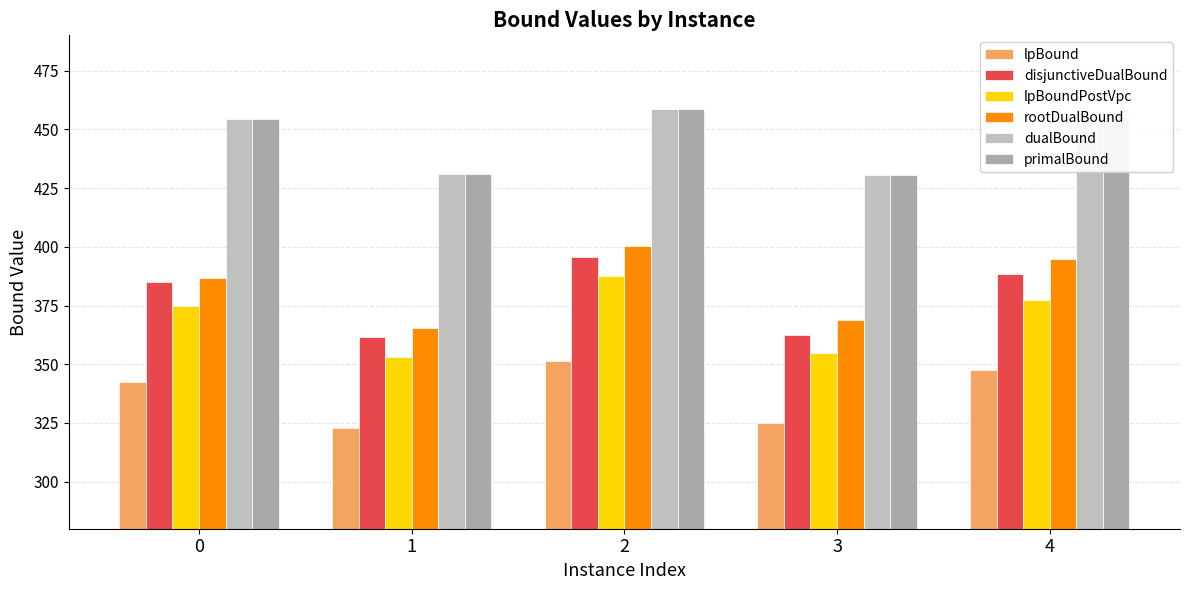

What is the value of the primalBound bar at the 5th from the left?

455.3